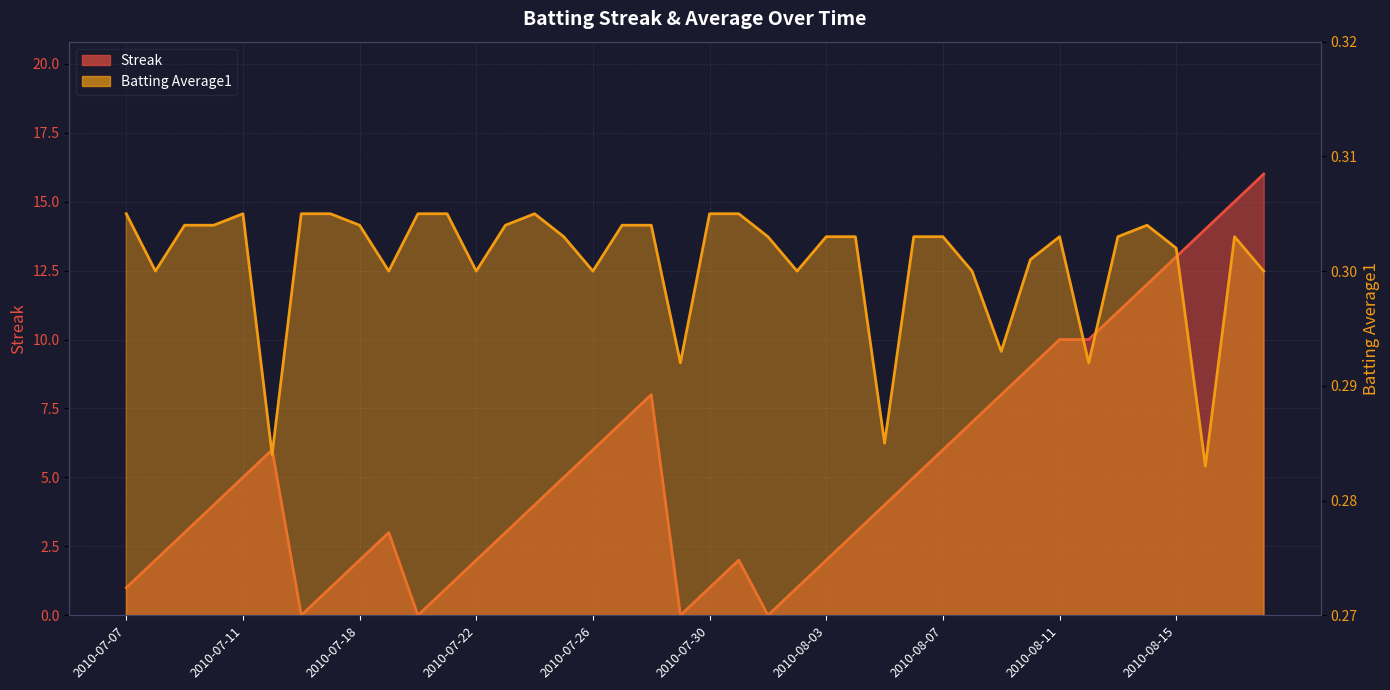

What is the spread (max minus min) of values at 2010-08-14?

11.7